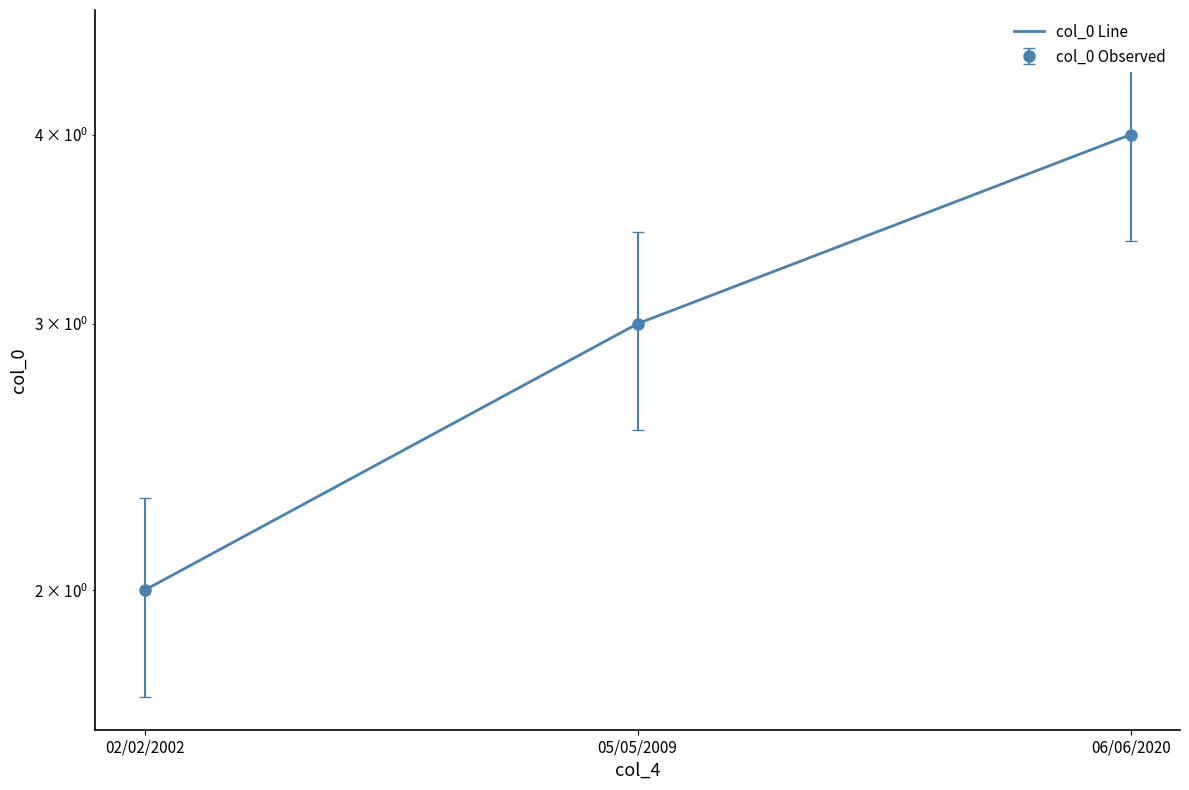

At which category does the chart reach its minimum across all series?

02/02/2002